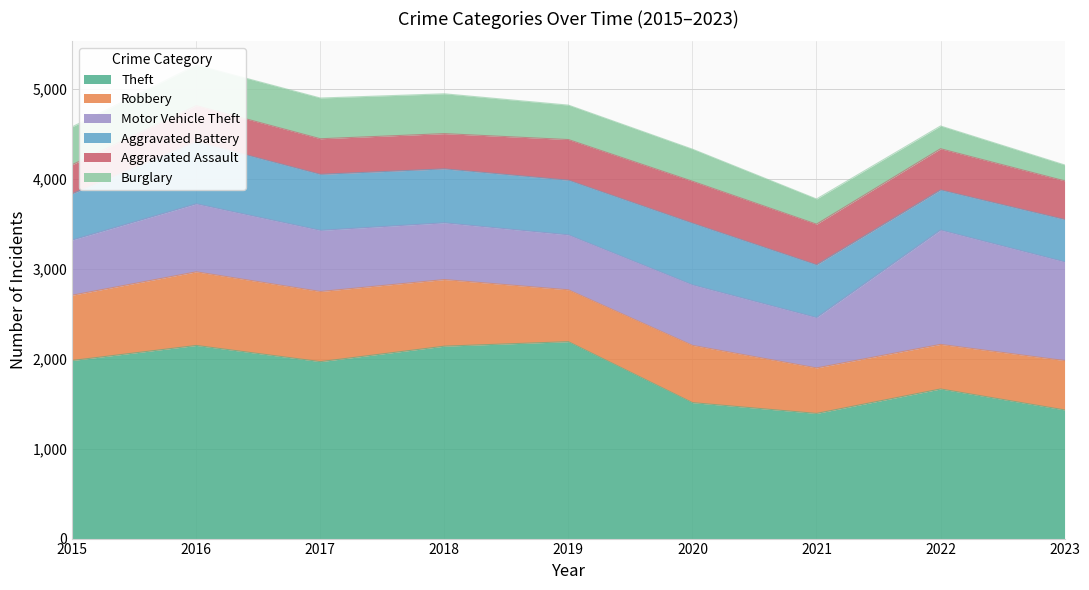

How many values in the Robbery series exceed 637?

4